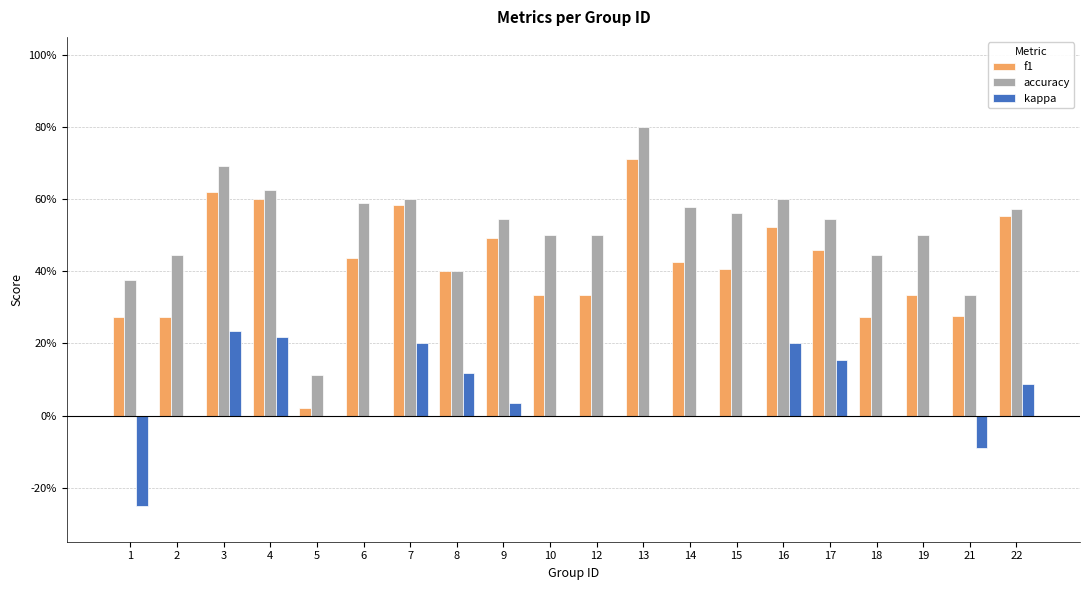

Does the chart contain stacked bars?

No